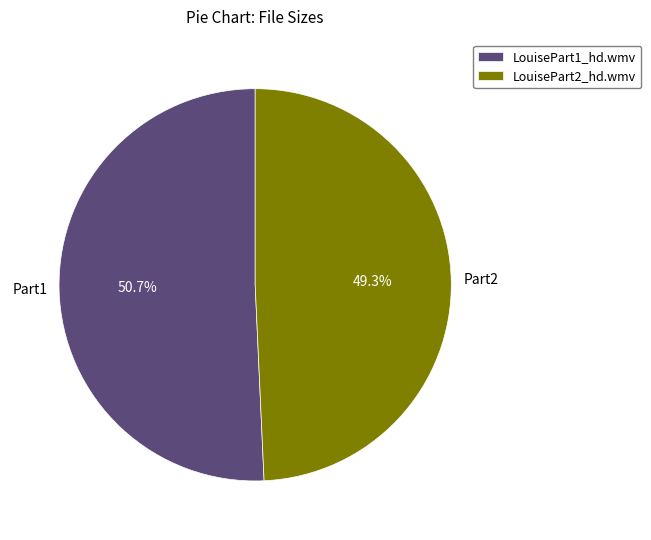

Which slice is the largest?

LouisePart1_hd.wmv